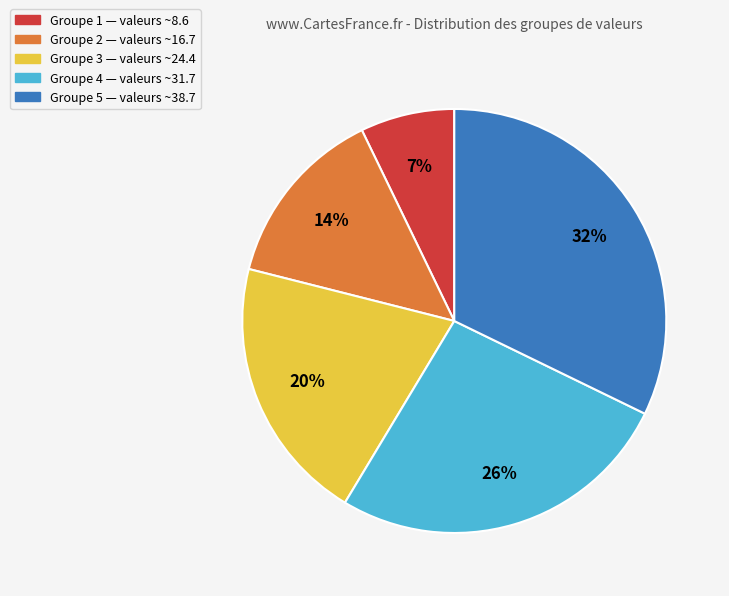

How many segments does this pie chart have?

5